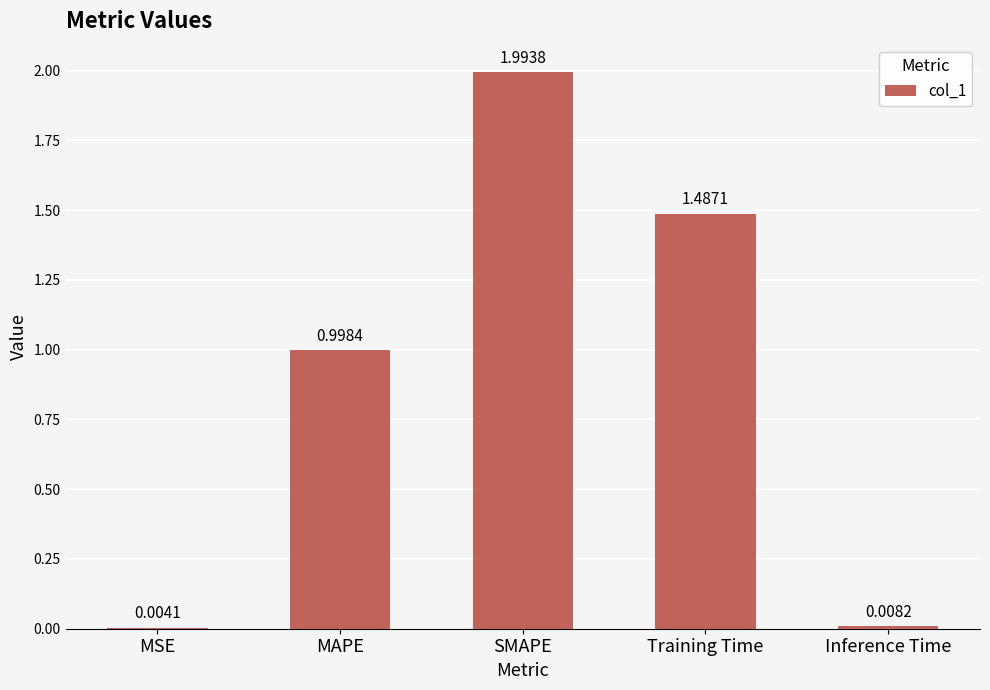

What is the sum of all values?

4.5